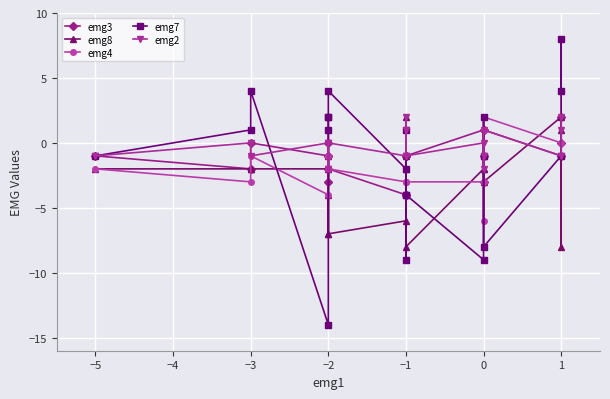

What is the average value of the emg3 series?

-1